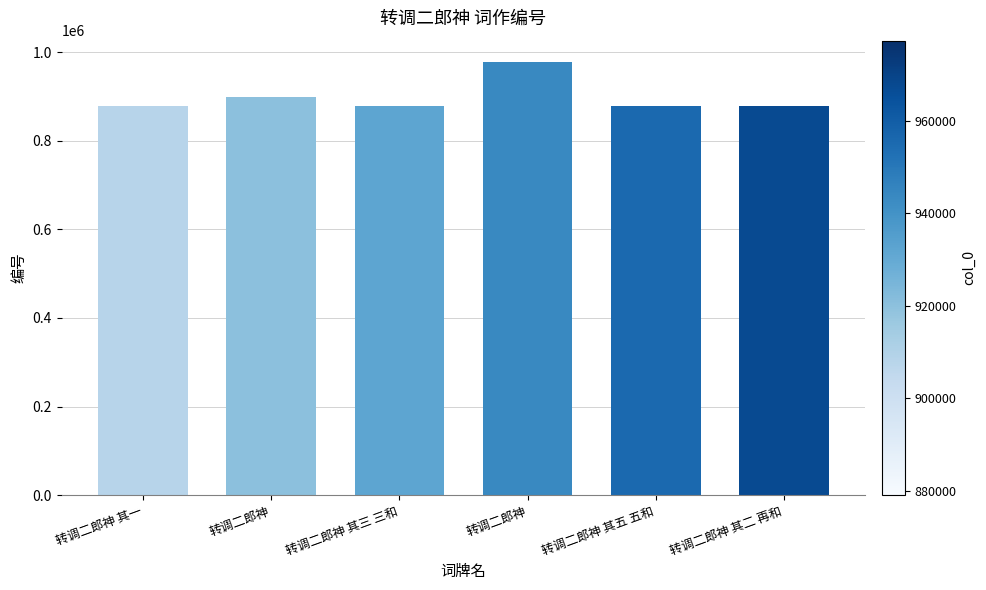

How many series are shown in this chart?

1